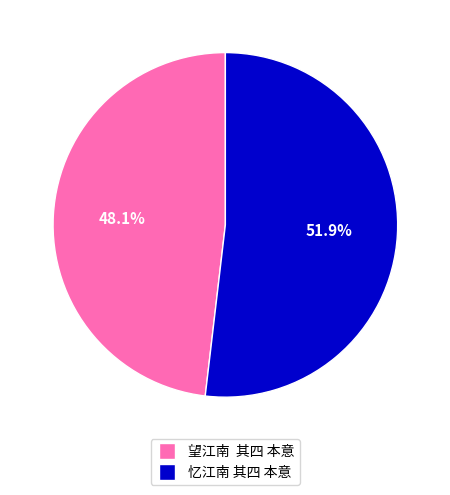

Do 望江南 其四 本意 and 忆江南 其四 本意 together represent more than half of the pie?

Yes